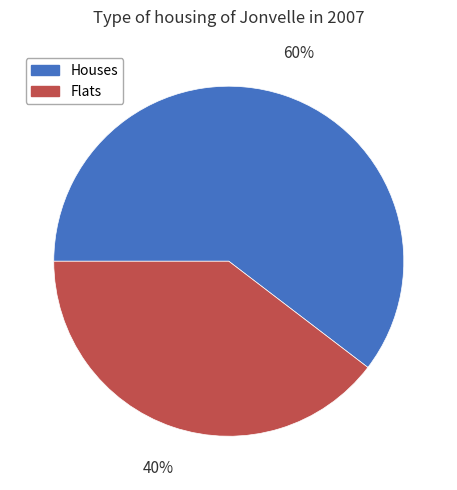

How many slices are in this pie chart?

2